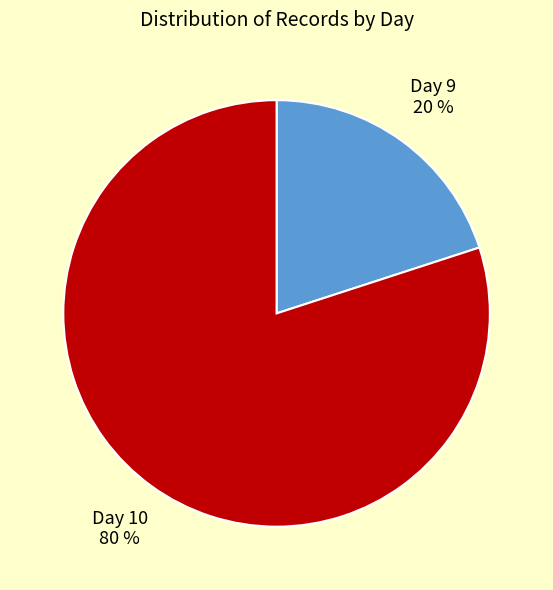

Is it true that Day 10 is 85% of the pie?

False